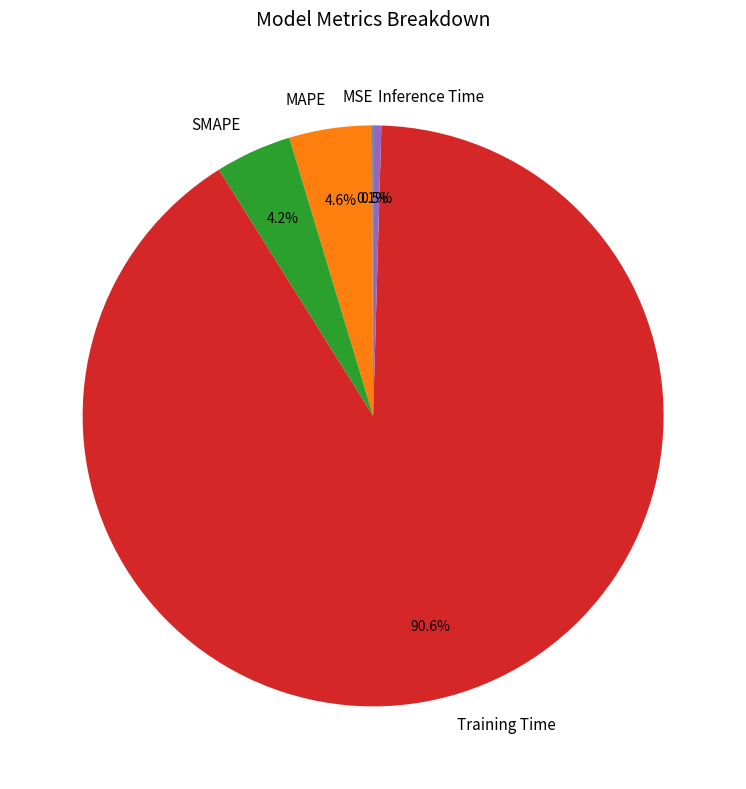

Which slice is the largest?

Training Time